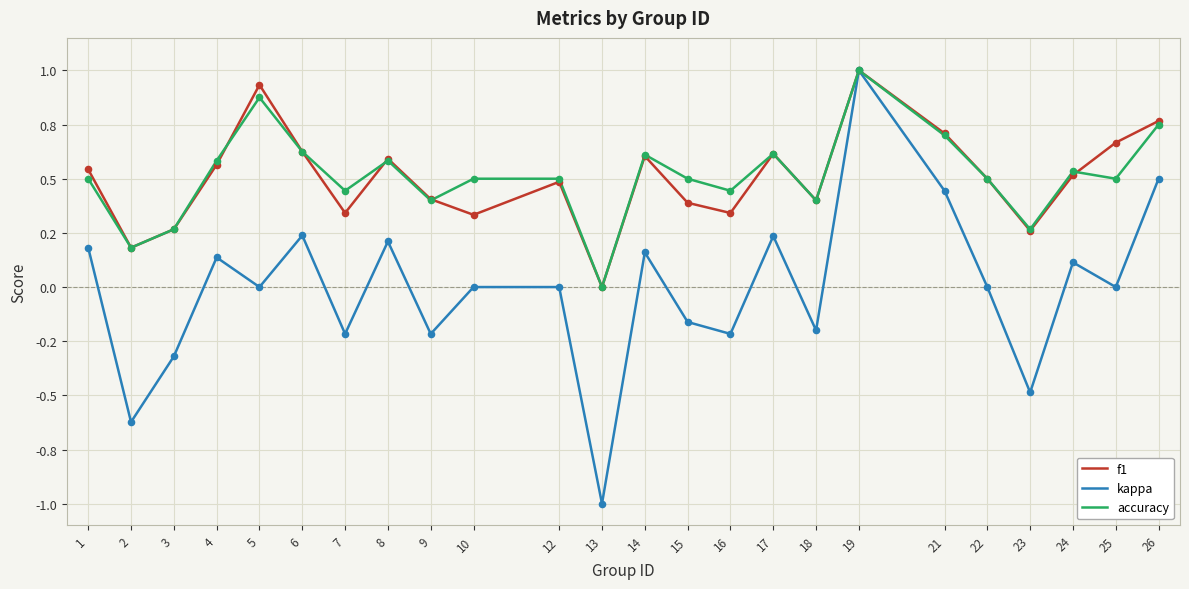

Does the chart have visible grid lines?

Yes